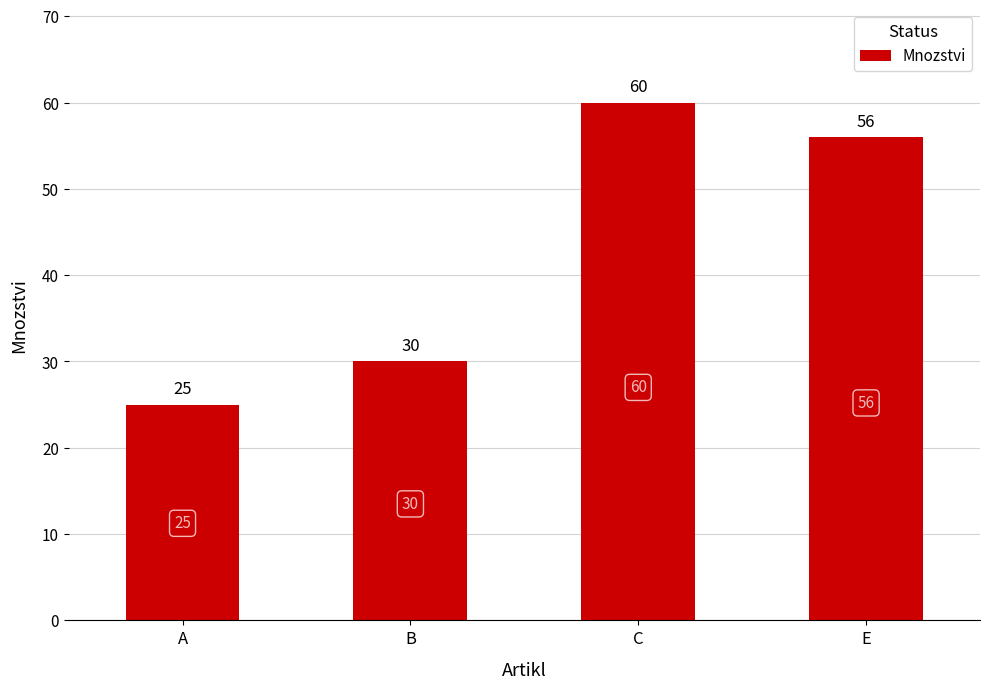

What is the maximum value shown in the chart?

60